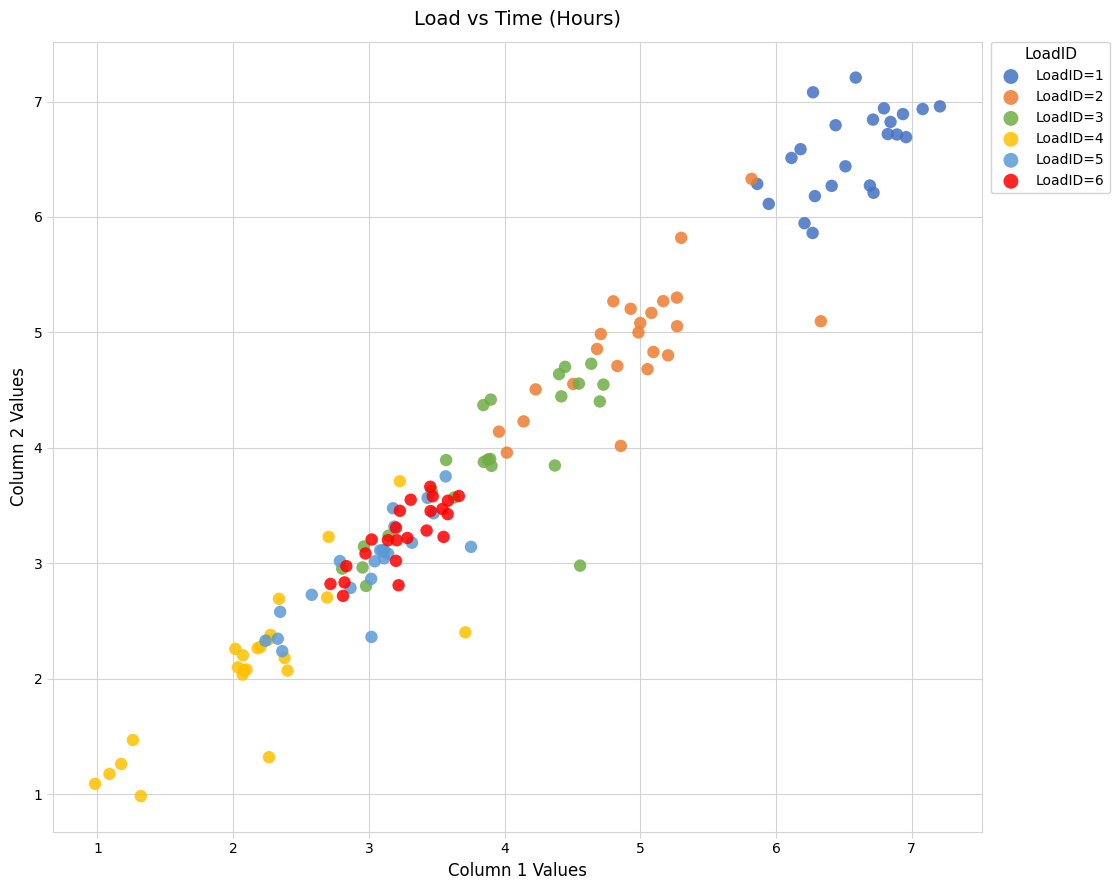

Which series reaches the maximum Y coordinate?

LoadID=1